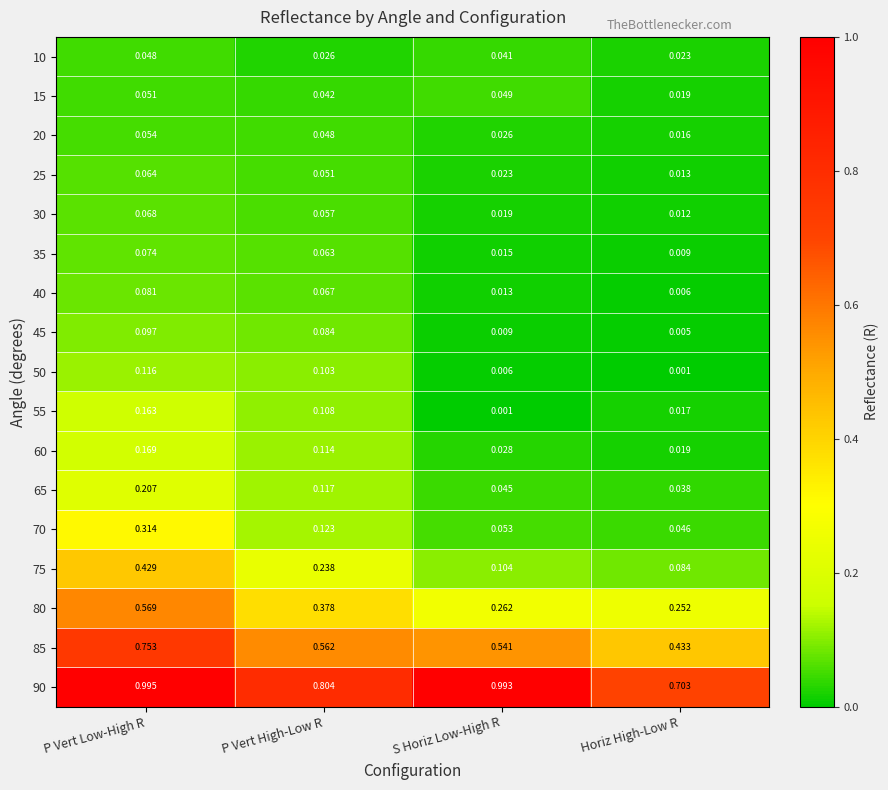

At which label is 85 closest to 0?

Horiz High-Low R